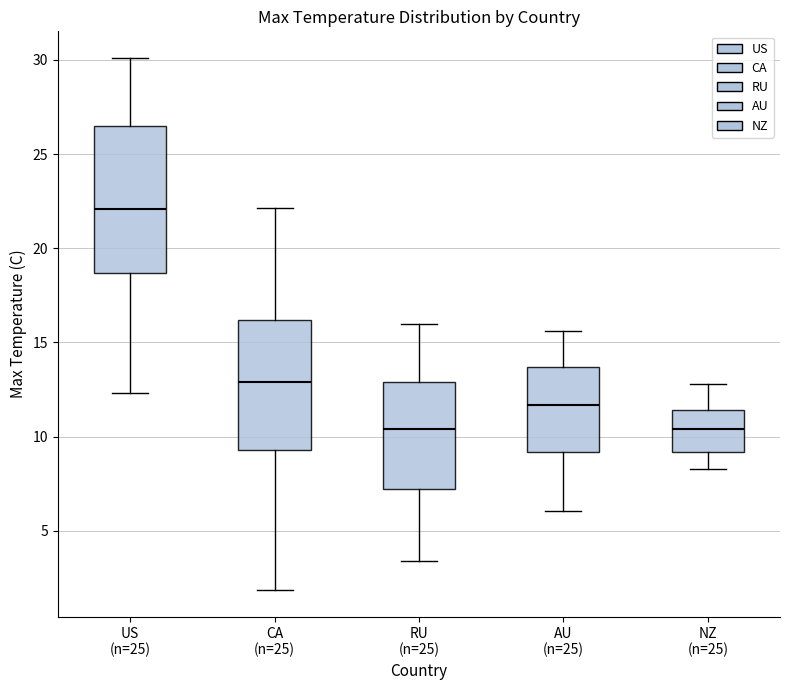

Where does the upper whisker of the box for RU (n=25) end on the y-axis? The values are not printed on the chart, so give them approximately, as read against the axis.

16.0